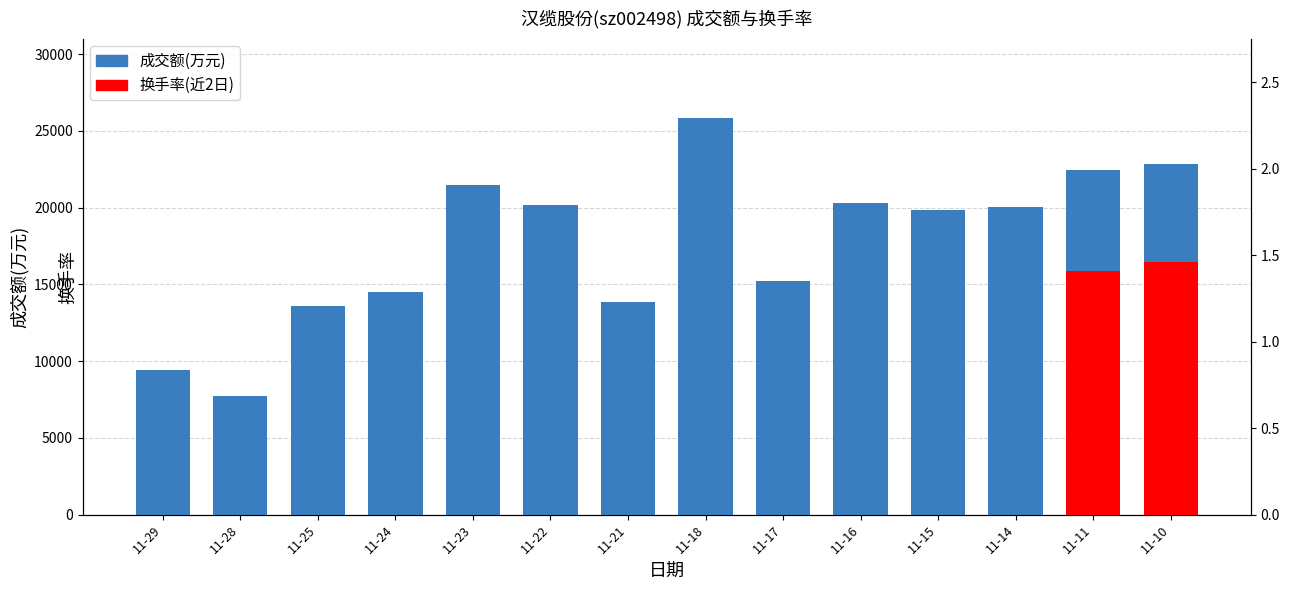

What is the difference between the values at 11-11 and 11-15?

2599